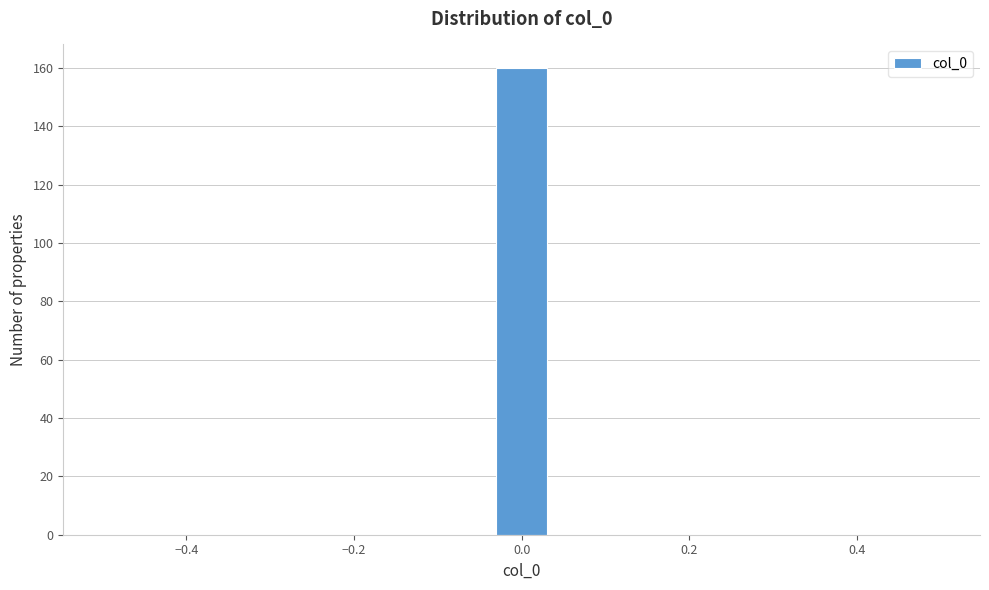

Read against the x-axis, roughly where is the centre of the tallest bar?

0.00